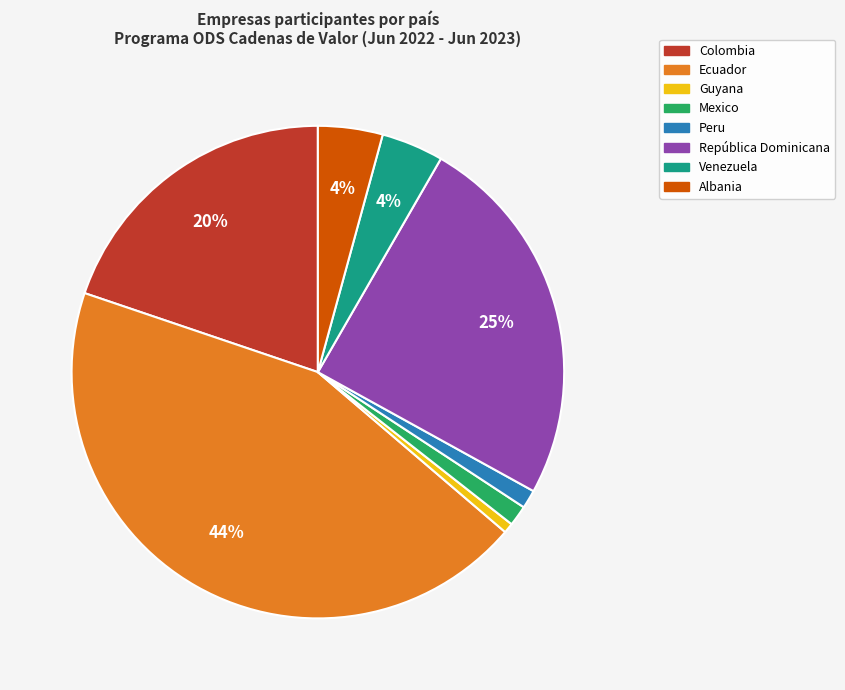

Is there any slice that represents more than half of the pie?

No